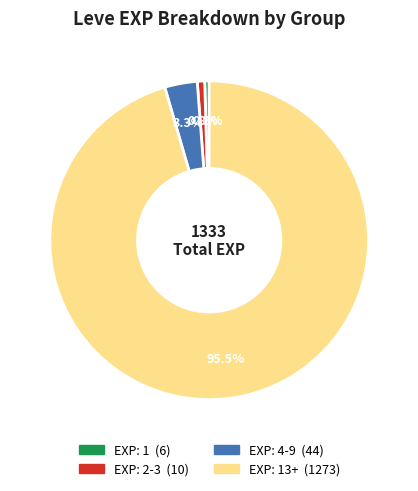

Is there a majority slice in this chart?

Yes